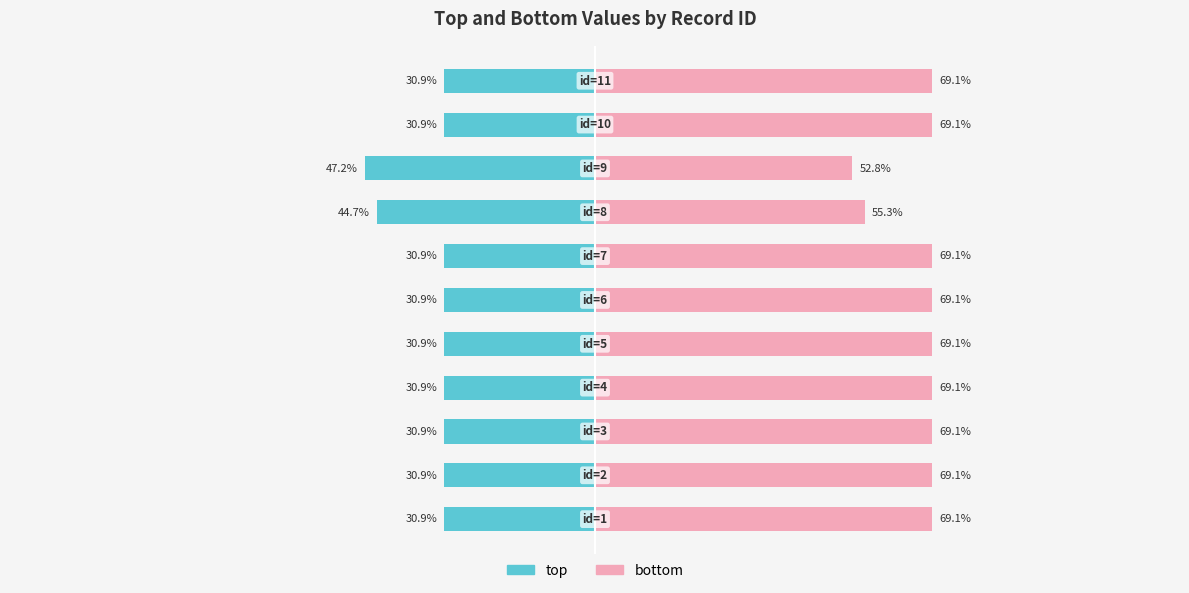

What is the difference between the second highest and minimum values in the bottom series?

16.3